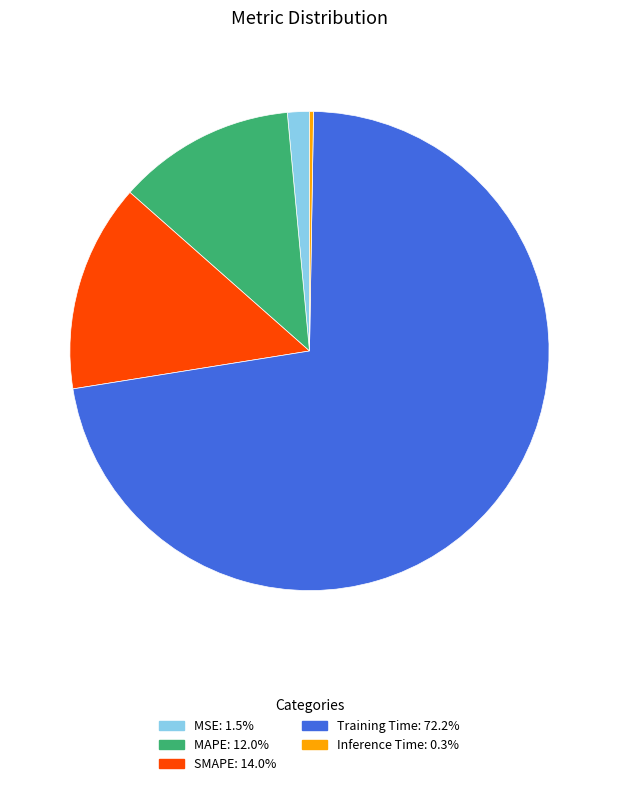

Does Training Time account for over 50% of the chart?

Yes